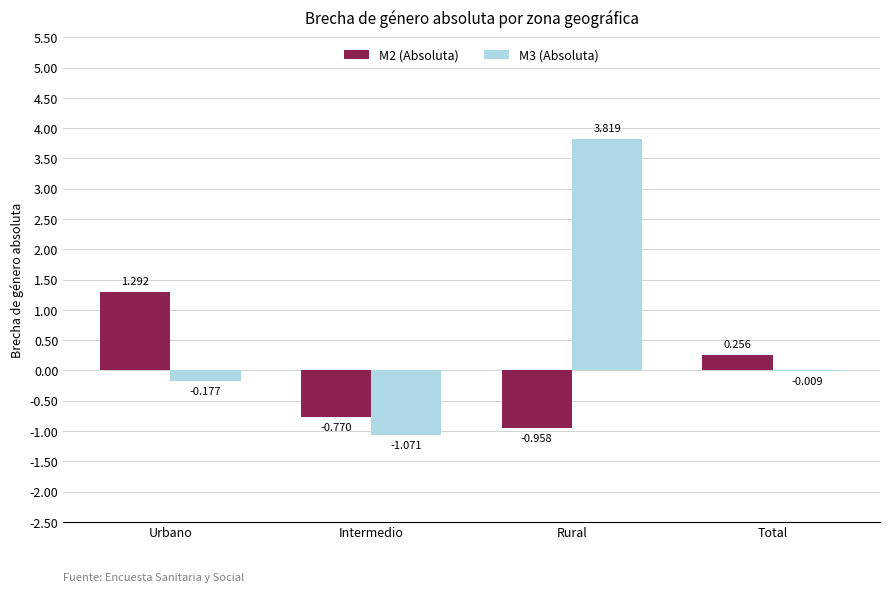

How many groups of bars are there?

4